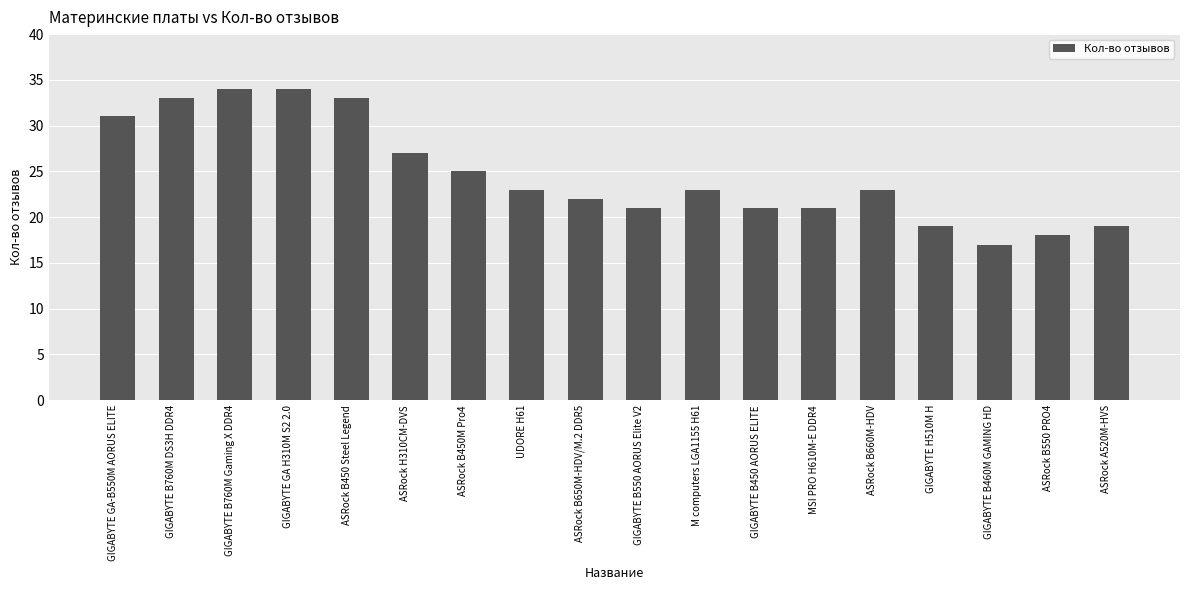

What is the label of the 4th bar from the right?

GIGABYTE H510M H